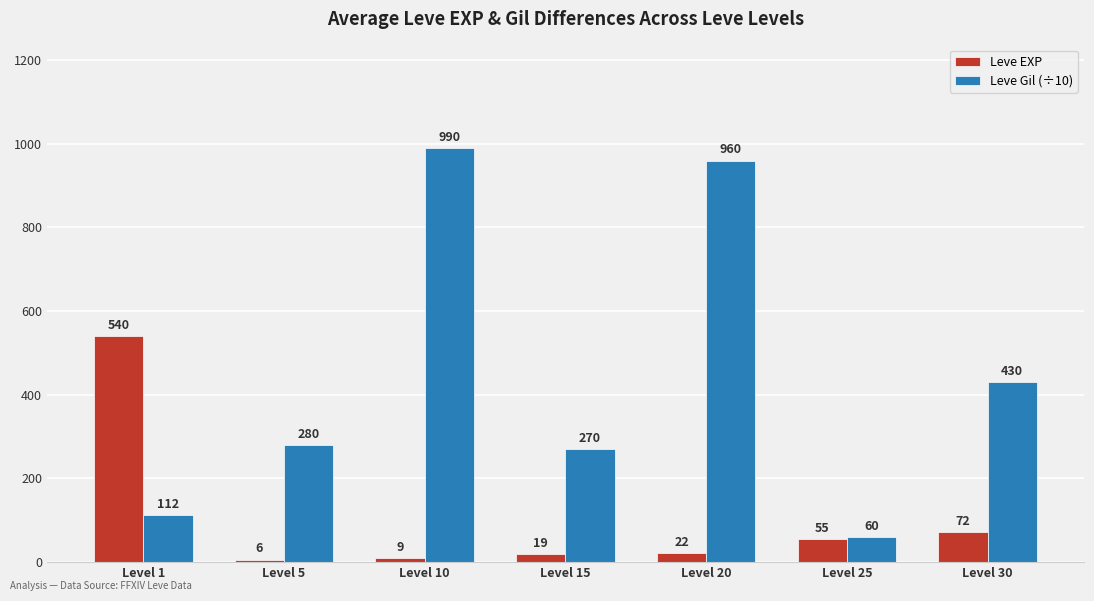

Where does the Leve EXP series first go above 22?

Level 1